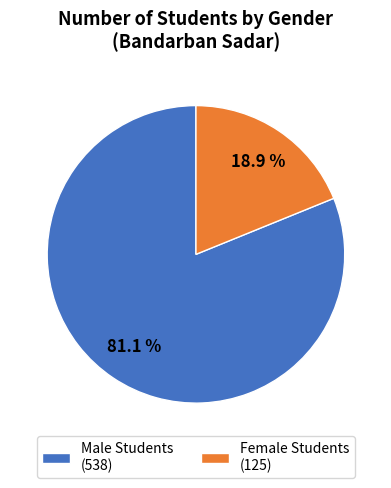

How many slices are in this pie chart?

2